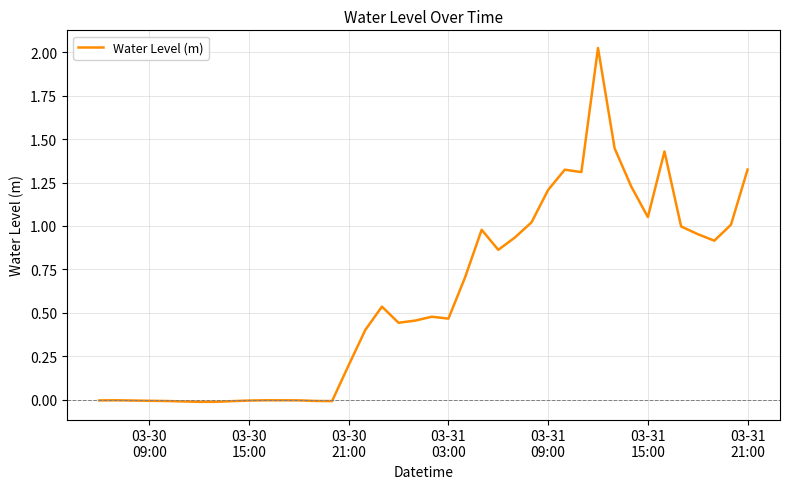

Is this an area chart (filled region under the line)?

No